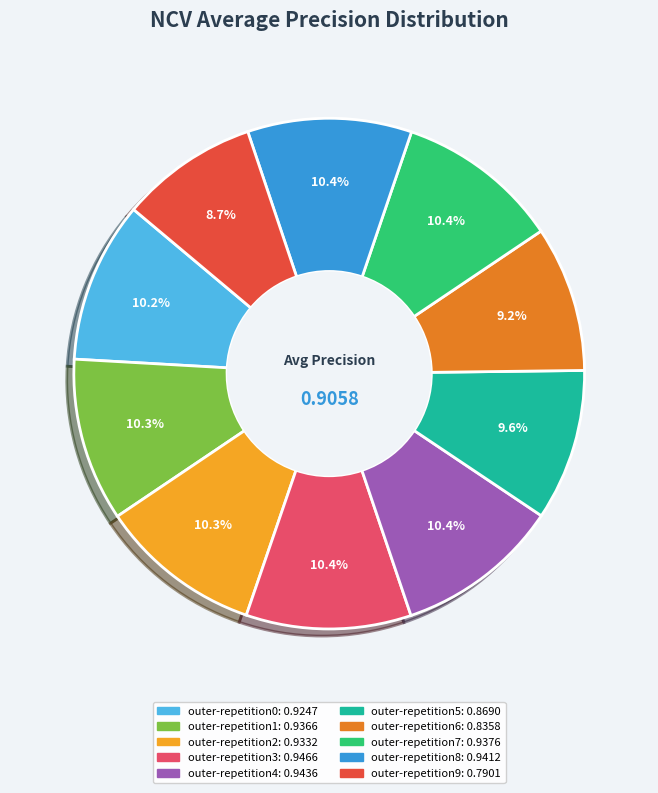

How much of the chart is everything except outer-repetition8?

89.6%